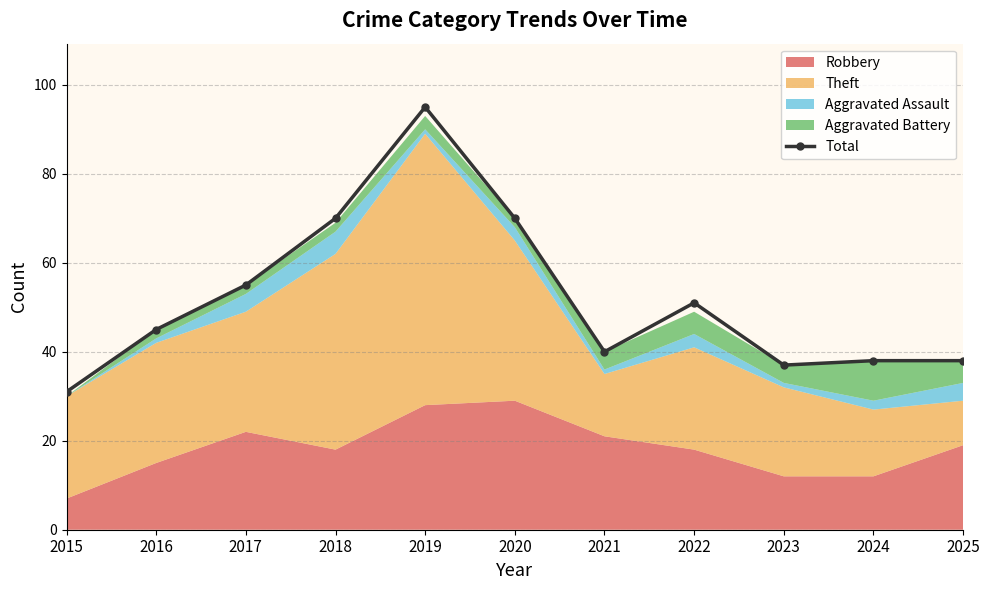

The value at 2025 is 61. True or false?

False